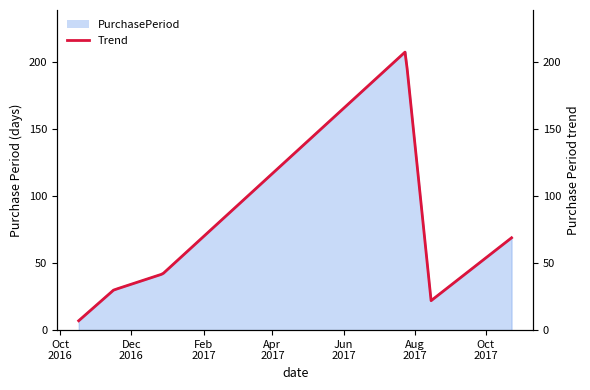

List the labels in order of value, largest first.

2017-07-24, 2017-10-23, 2016-12-28, 2016-11-16, 2017-08-15, 2016-10-17